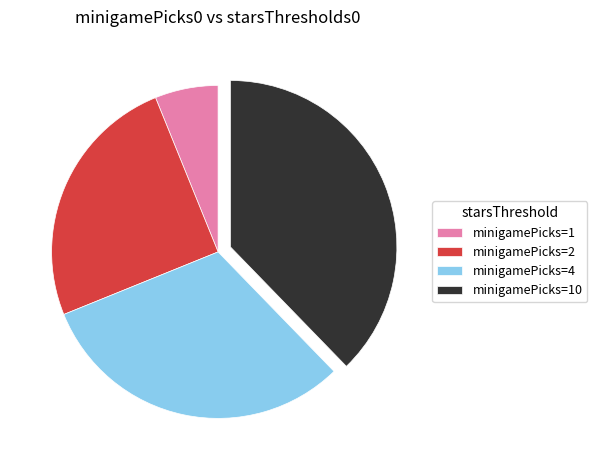

How many slices are in this pie chart?

4